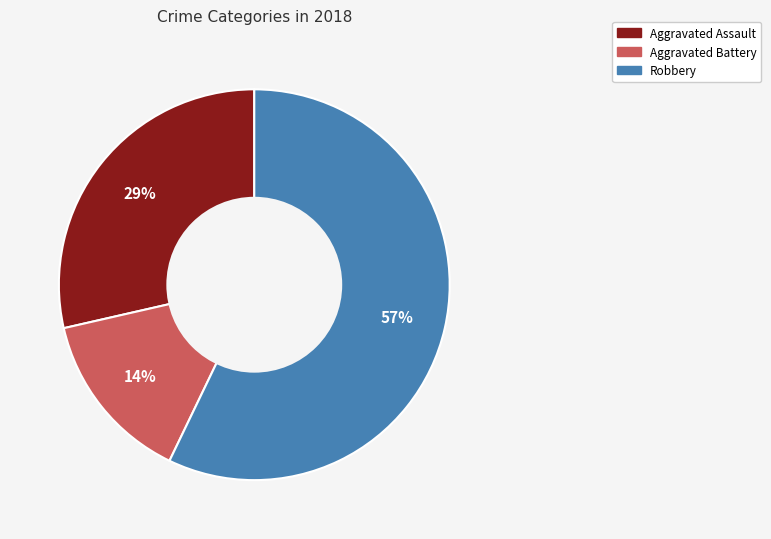

To the nearest percent, what is the difference between the largest and smallest slice percentages?

43%